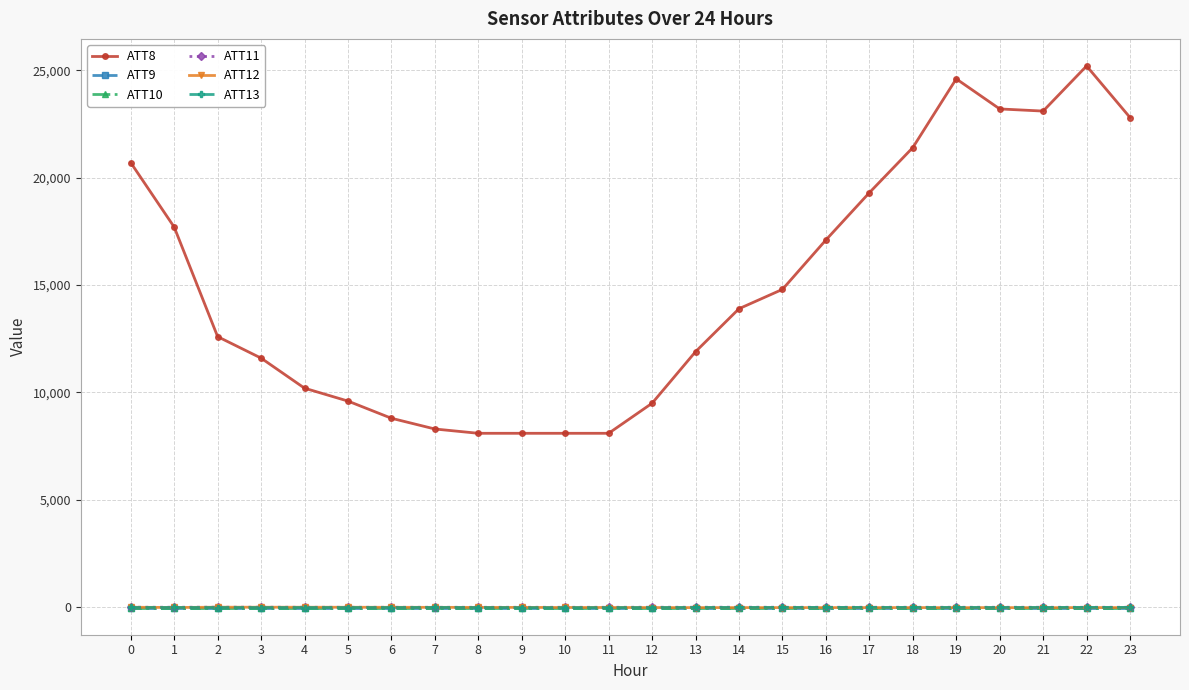

What value does the ATT11 series have at 5?

0.4